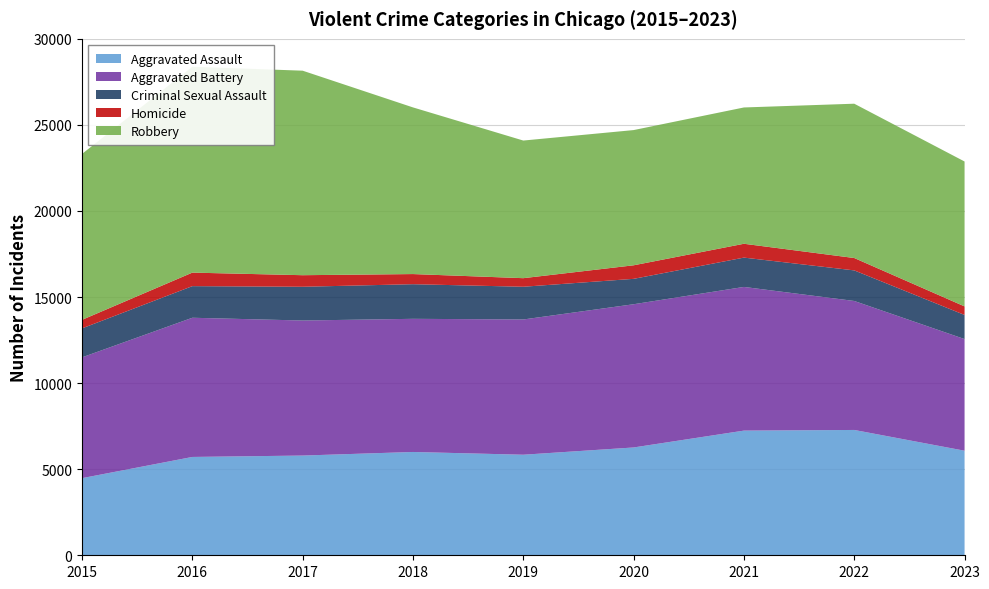

Reading left to right, extract all data points from this chart.

Aggravated Assault: 4480	5712	5793	6001	5841	6263	7242	7280	6074
Aggravated Battery: 7018	8086	7845	7735	7857	8320	8347	7493	6486
Criminal Sexual Assault: 1683	1836	1960	2011	1901	1475	1703	1776	1401
Homicide: 496	786	672	589	498	787	804	719	496
Robbery: 9638	11960	11880	9681	7995	7855	7918	8964	8418